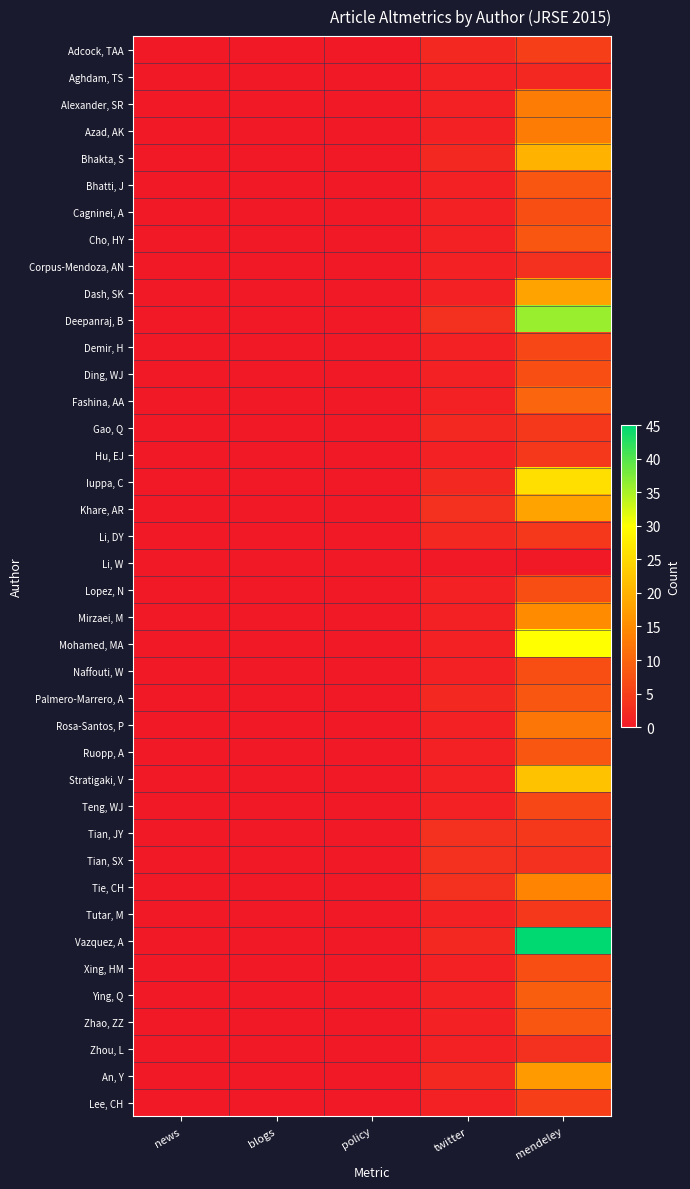

At which category is the sum across all series the highest?

mendeley